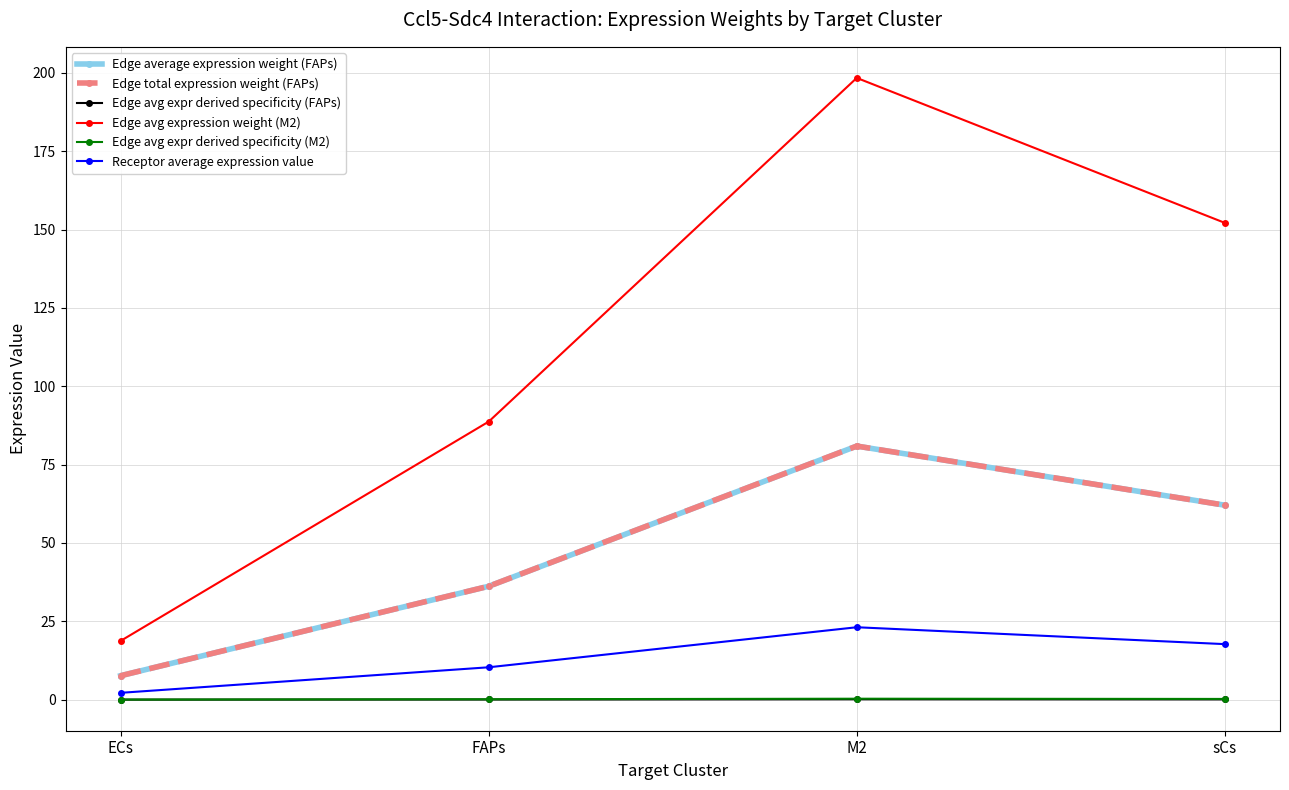

Is this an area chart (filled region under the line)?

No